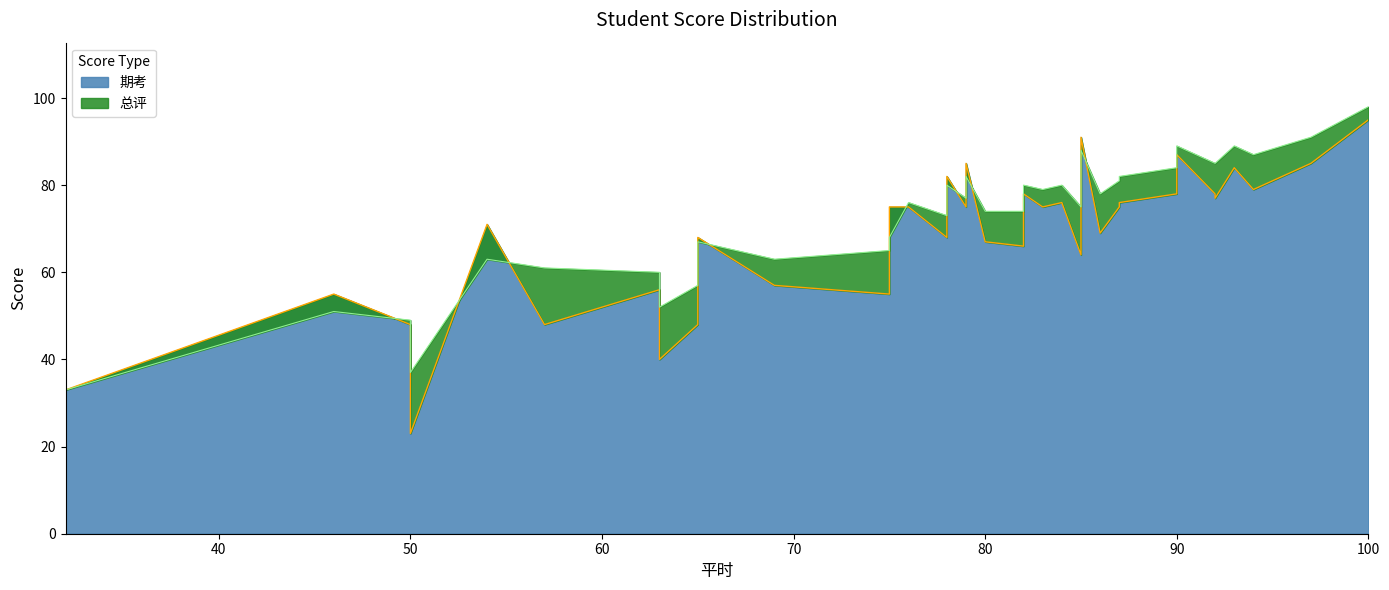

What is the difference between the 期考 values at 79 and 32?

52